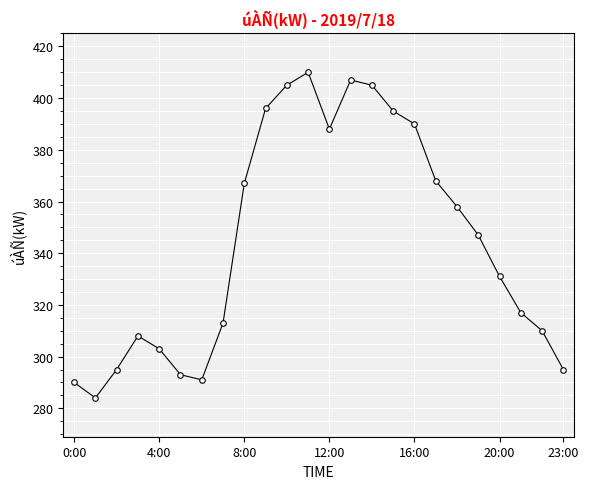

What is the value of the 9th point from the left?

367